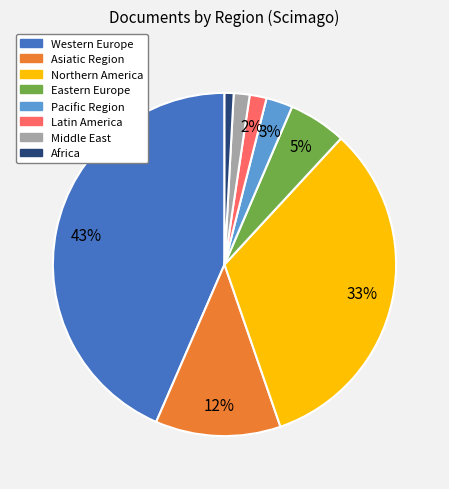

What percentage is the Asiatic Region slice, to the nearest percent?

12%